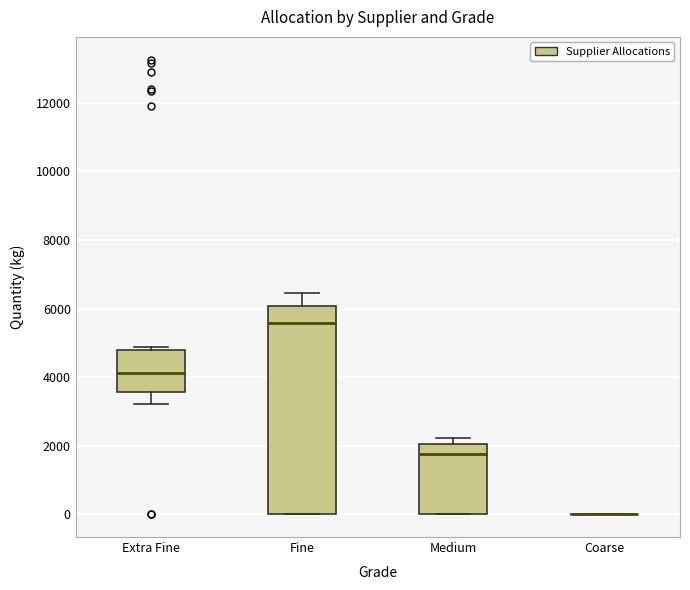

Reading left to right, transcribe this box plot: for each box, give where its median line is, the range the box spans, and where its two whiskers end, as read against the y-axis. The values are not printed on the chart, so give them approximately, as read against the axis.

Extra Fine: median 4200, box 3600 to 4800, whiskers 3200 to 4800 (just above the box's upper edge)
Fine: median 5600, box 0 to 6000, whiskers 0 to 6400
Medium: median 1800, box 0 to 2000, whiskers 0 to 2200
Coarse: box collapsed to a line at 0, whiskers 0 to 0